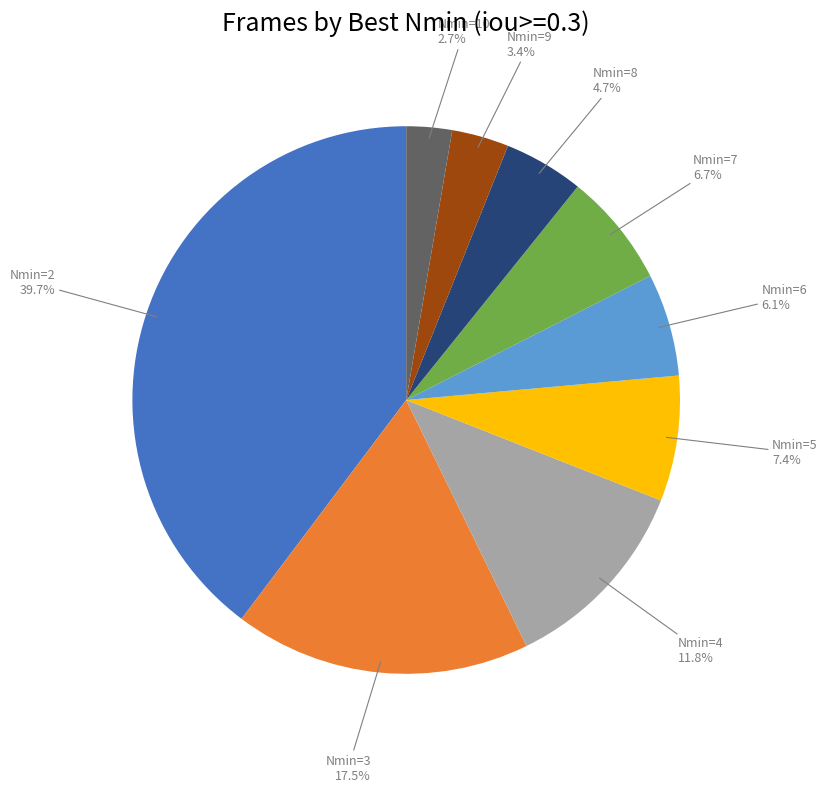

Does Nmin=2 represent more than half of the total?

No